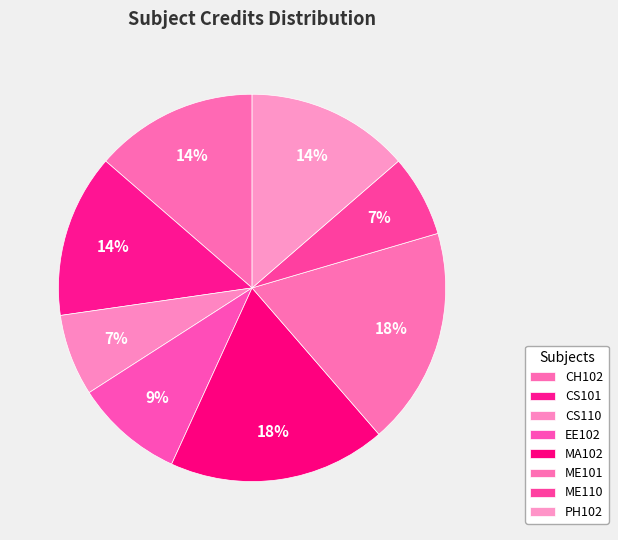

Rank the categories by value from highest to lowest.

MA102, ME101, CH102, CS101, PH102, EE102, CS110, ME110